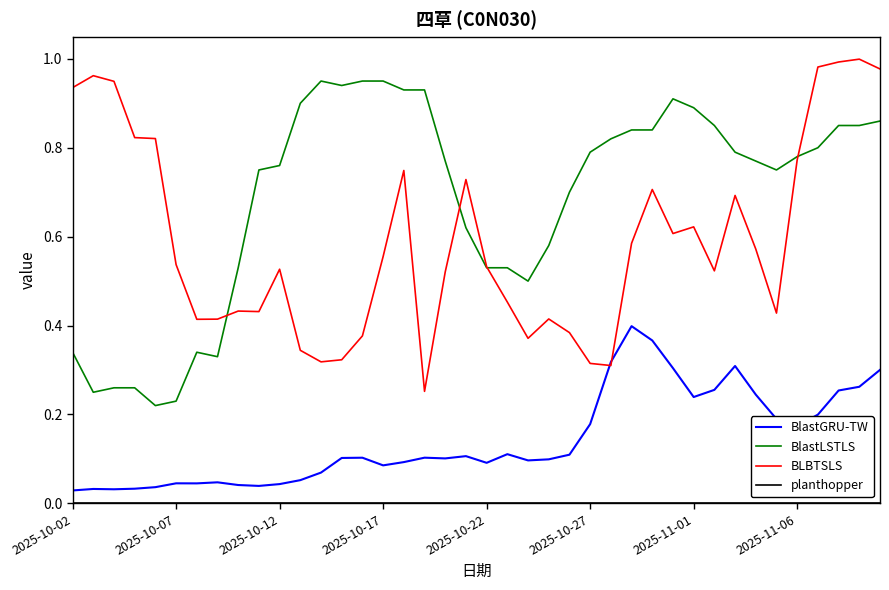

True or false: BlastGRU-TW and BlastLSTLS cross at least once.

False